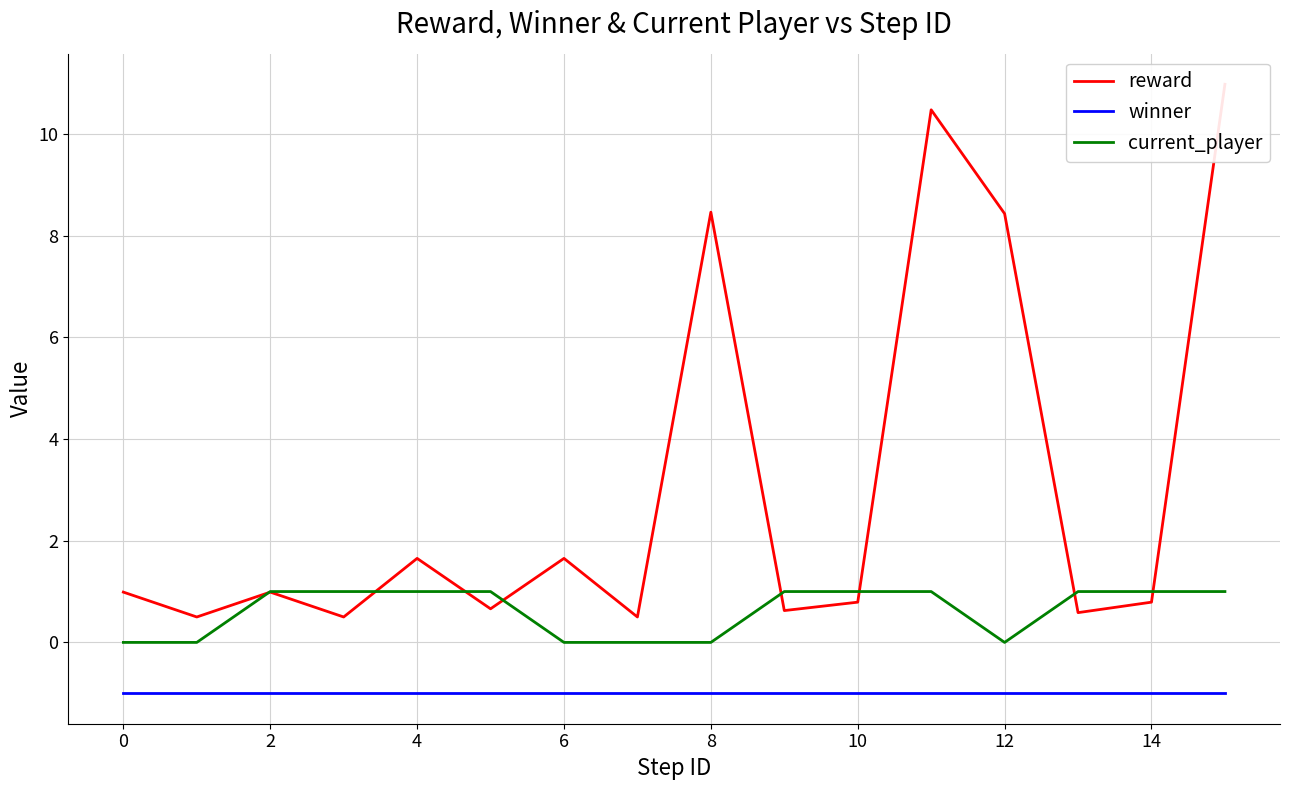

At which label is winner closest to -1?

0